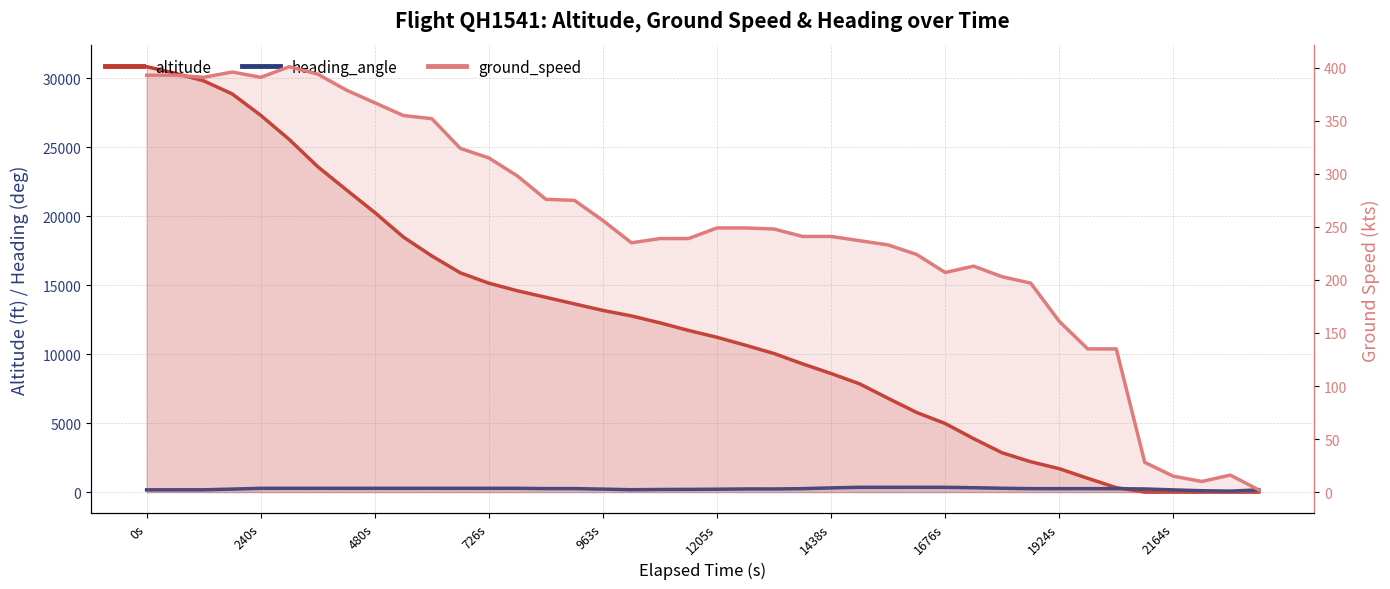

Reading right to left, list all the values displayed in this chart.

altitude: 0	0	0	0	0	325	1000	1700	2200	2850	3875	4975	5775	6800	7850	8600	9300	10050	10650	11225	11725	12275	12775	13175	13650	14125	14600	15150	15900	17125	18500	20275	21925	23600	25575	27325	28875	29825	30375	30850
heading_angle: 160	70	98	160	227	248	249	248	249	279	317	347	347	347	347	304	249	227	228	208	196	190	172	215	253	252	275	275	275	275	275	275	275	275	275	274	217	165	165	164
ground_speed: 2	16	10	15	28	135	135	161	197	203	213	207	224	233	237	241	241	248	249	249	239	239	235	256	275	276	298	315	324	352	355	367	379	394	401	391	396	391	393	393